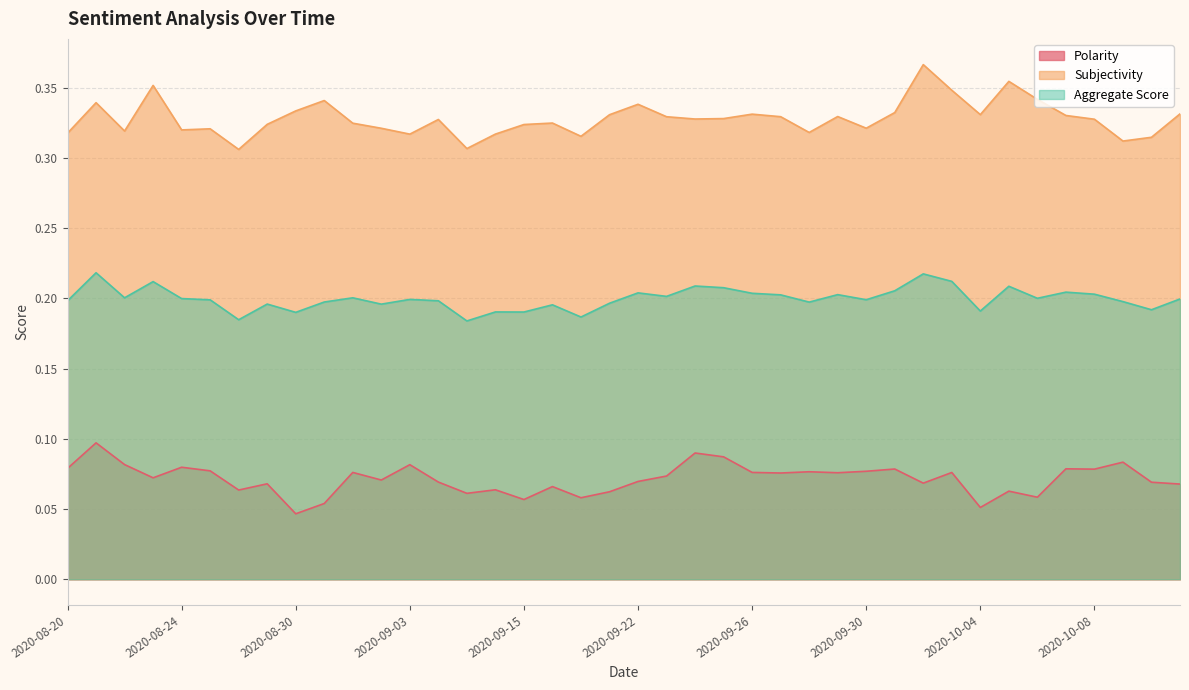

What is the difference between the highest and lowest values at 2020-09-24?

0.2